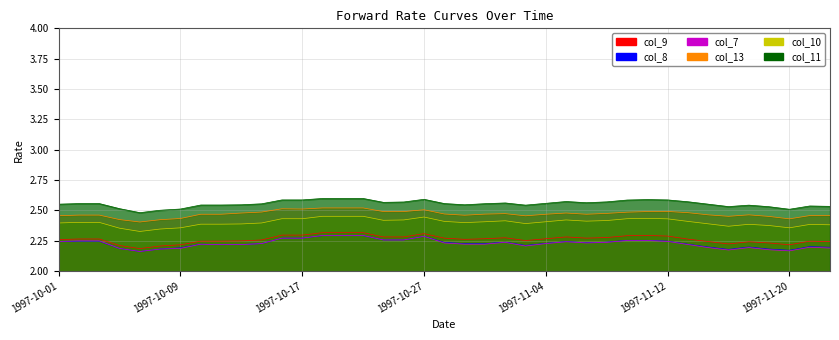

Which series has the largest total across all categories?

col_11